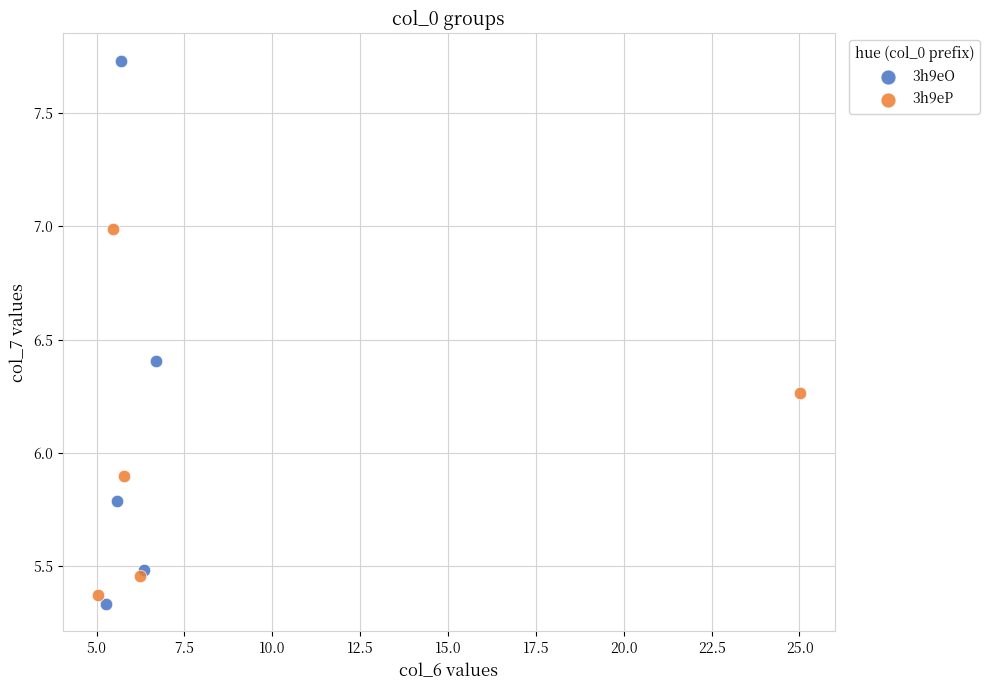

Which series reaches the maximum Y coordinate?

3h9eO